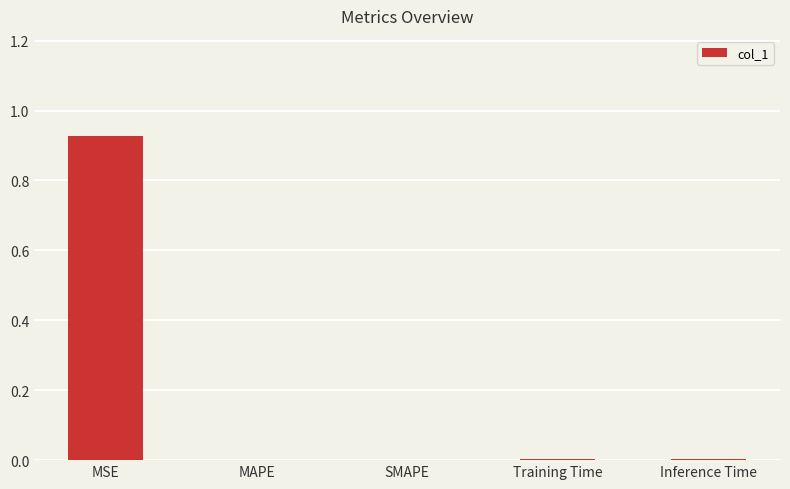

Does the chart contain stacked bars?

No